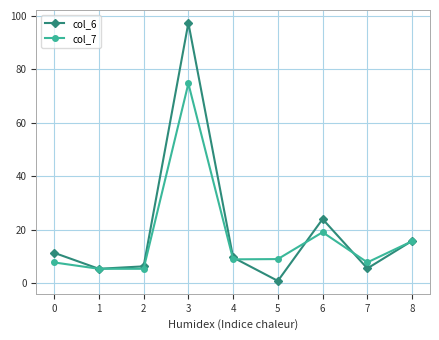

At which category is the sum across all series the highest?

3